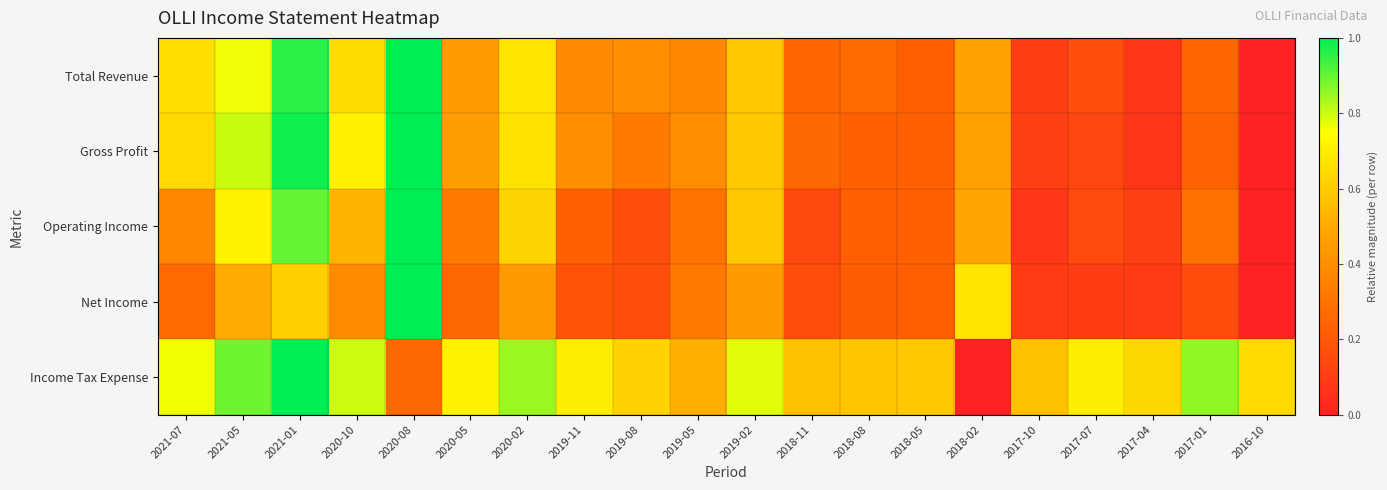

Reading left to right, what are all the values shown in this chart?

Total Revenue: 2021-07=0.7	2021-05=0.8	2021-01=1.0	2020-10=0.6	2020-08=1.0	2020-05=0.5	2020-02=0.7	2019-11=0.4	2019-08=0.4	2019-05=0.4	2019-02=0.6	2018-11=0.2	2018-08=0.3	2018-05=0.2	2018-02=0.5	2017-10=0.1	2017-07=0.2	2017-04=0.1	2017-01=0.2	2016-10=0.0
Gross Profit: 2021-07=0.6	2021-05=0.8	2021-01=1.0	2020-10=0.7	2020-08=1.0	2020-05=0.5	2020-02=0.7	2019-11=0.4	2019-08=0.3	2019-05=0.4	2019-02=0.6	2018-11=0.3	2018-08=0.2	2018-05=0.2	2018-02=0.5	2017-10=0.1	2017-07=0.1	2017-04=0.1	2017-01=0.2	2016-10=0.0
Operating Income: 2021-07=0.4	2021-05=0.7	2021-01=0.9	2020-10=0.5	2020-08=1.0	2020-05=0.3	2020-02=0.6	2019-11=0.2	2019-08=0.2	2019-05=0.3	2019-02=0.6	2018-11=0.1	2018-08=0.2	2018-05=0.2	2018-02=0.5	2017-10=0.1	2017-07=0.2	2017-04=0.1	2017-01=0.3	2016-10=0.0
Net Income: 2021-07=0.3	2021-05=0.5	2021-01=0.6	2020-10=0.4	2020-08=1.0	2020-05=0.3	2020-02=0.4	2019-11=0.2	2019-08=0.2	2019-05=0.3	2019-02=0.4	2018-11=0.2	2018-08=0.2	2018-05=0.2	2018-02=0.7	2017-10=0.1	2017-07=0.1	2017-04=0.1	2017-01=0.2	2016-10=0.0
Income Tax Expense: 2021-07=0.8	2021-05=0.9	2021-01=1.0	2020-10=0.8	2020-08=0.3	2020-05=0.7	2020-02=0.8	2019-11=0.7	2019-08=0.6	2019-05=0.5	2019-02=0.8	2018-11=0.6	2018-08=0.6	2018-05=0.6	2018-02=0.0	2017-10=0.6	2017-07=0.7	2017-04=0.6	2017-01=0.9	2016-10=0.6